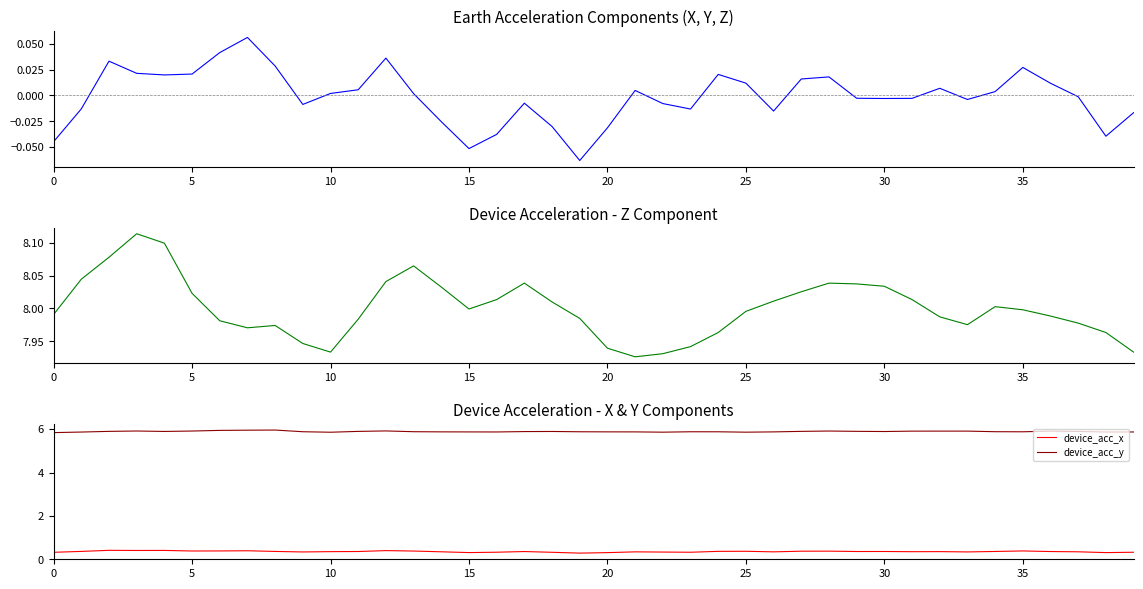

What is the minimum value for device_acc_z?

7.9